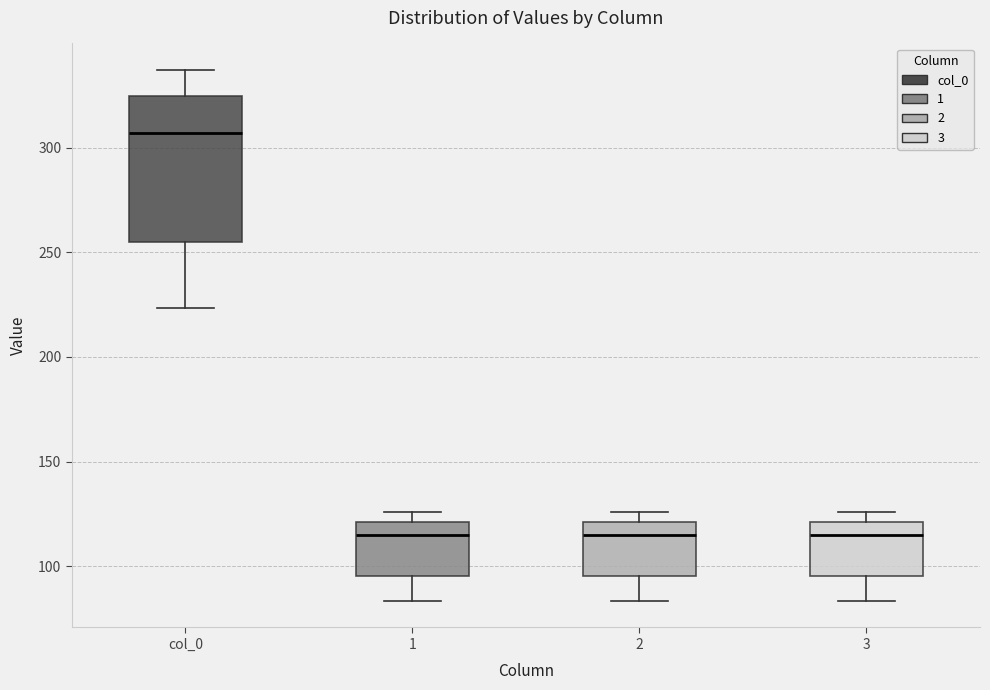

Where does the lower whisker of the box for 1 end on the y-axis? The values are not printed on the chart, so give them approximately, as read against the axis.

85